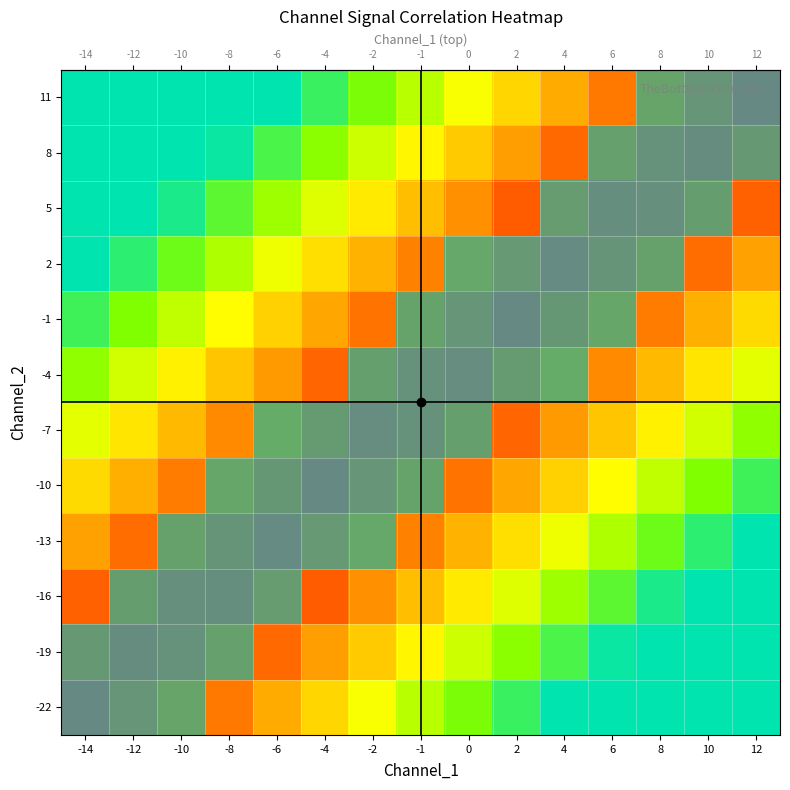

List the labels in order of value, largest first.

12, 10, 8, 6, 4, 2, 0, -1, -2, -4, -6, -8, -10, -12, -14